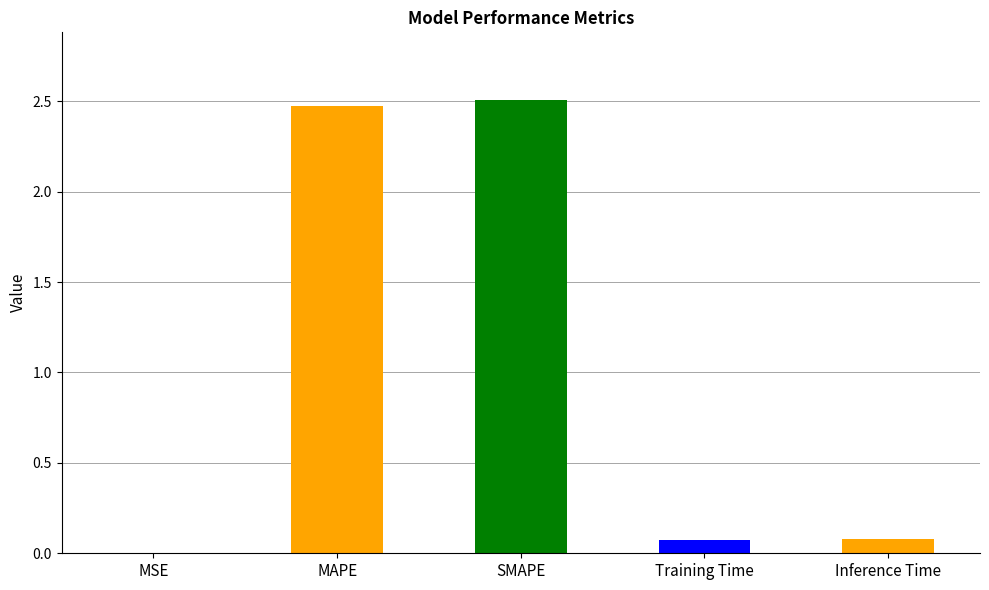

What is the approximate value at SMAPE?

2.5